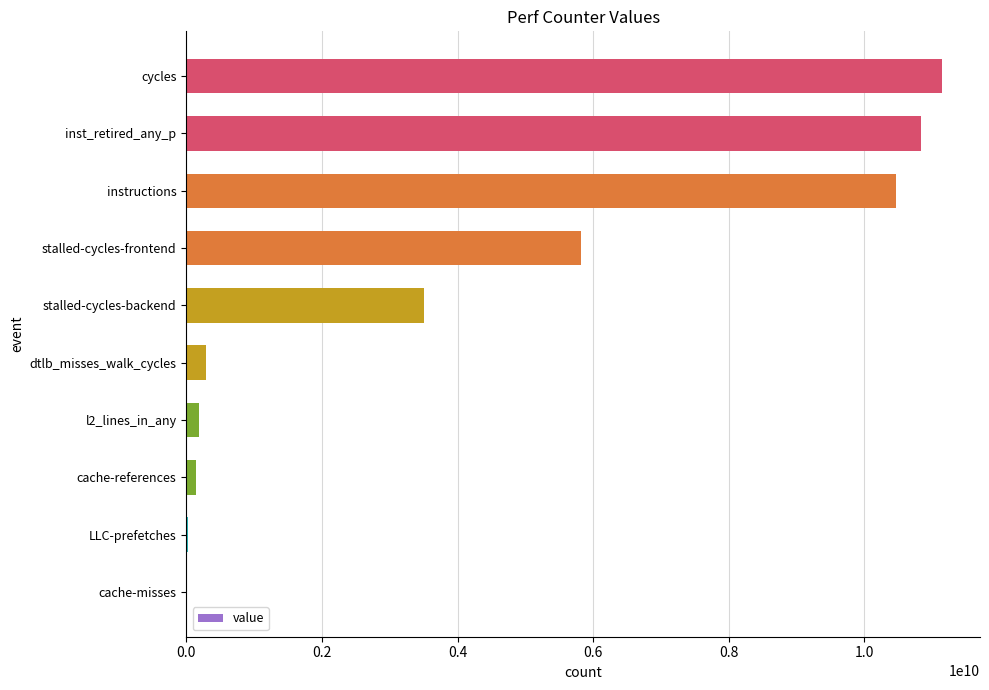

At which label is the value closest to 5580125652?

stalled-cycles-frontend